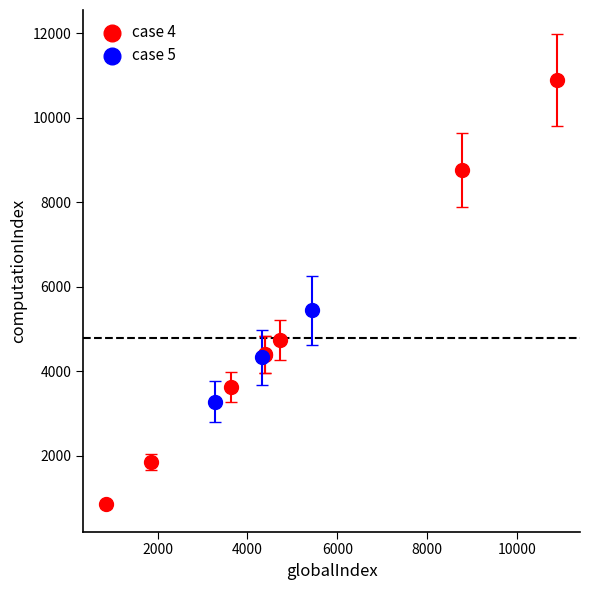

Which series contains the lowest Y value?

case 4